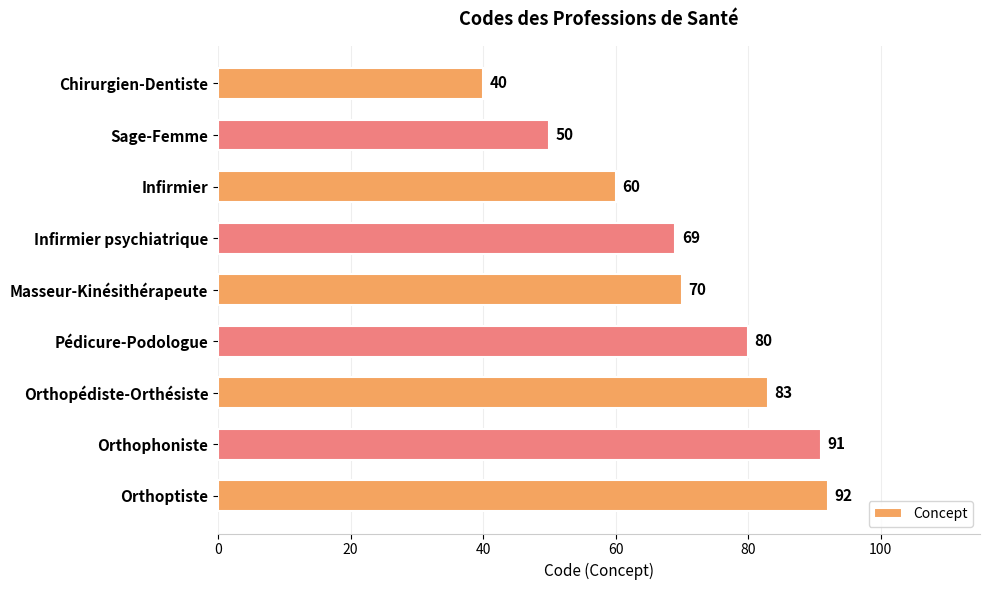

Reading top to bottom, extract all data points from this chart.

Chirurgien-Dentiste=40	Sage-Femme=50	Infirmier=60	Infirmier psychiatrique=69	Masseur-Kinésithérapeute=70	Pédicure-Podologue=80	Orthopédiste-Orthésiste=83	Orthophoniste=91	Orthoptiste=92